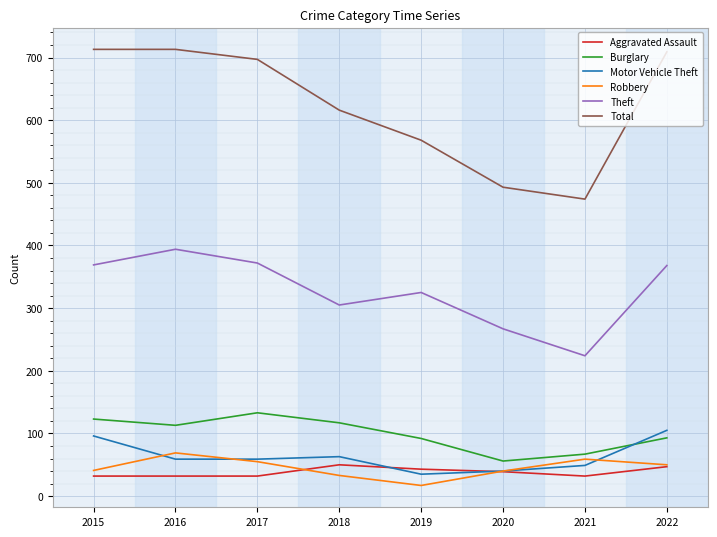

Is it true that Burglary equals 31 at 2017?

False